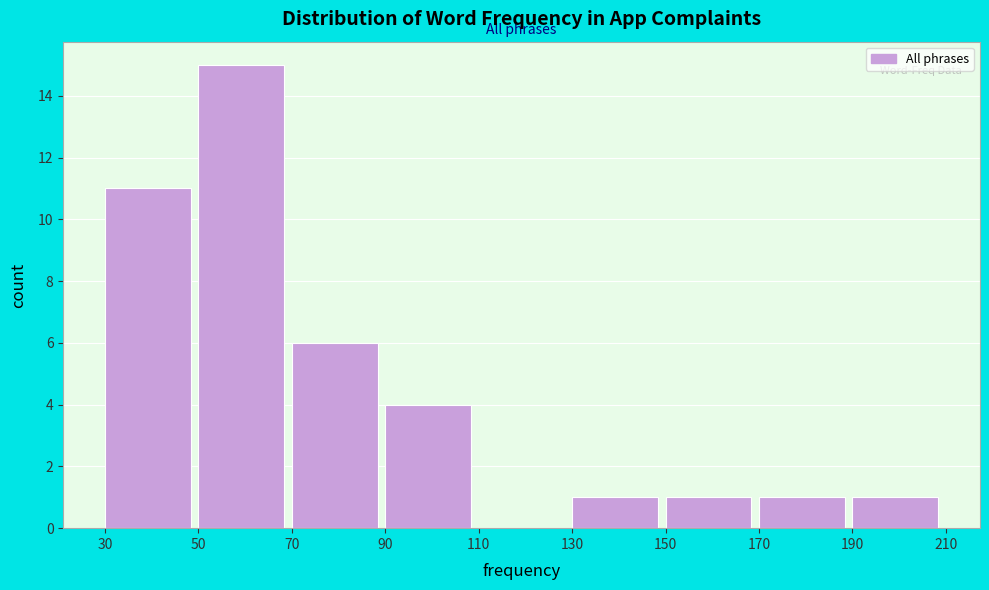

How tall is the bar that spans 170 to 190 on the x-axis? The values are not printed on the chart, so give them approximately, as read against the axis.

1